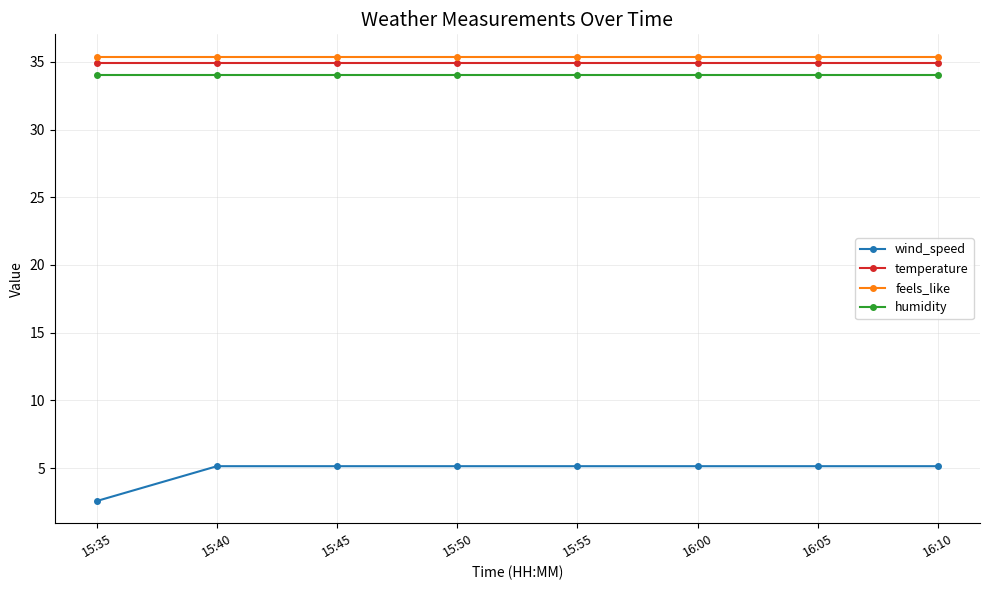

What is the maximum value for wind_speed?

5.1